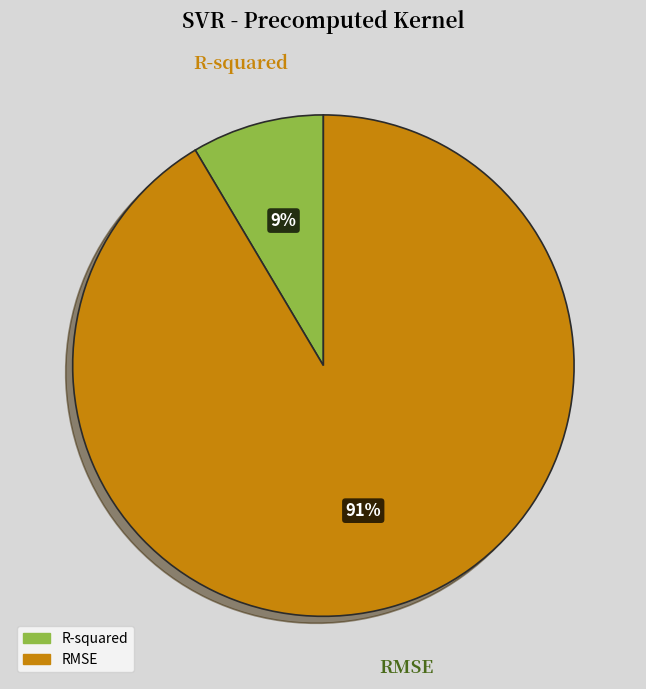

To the nearest percent, what portion does R-squared represent?

9%